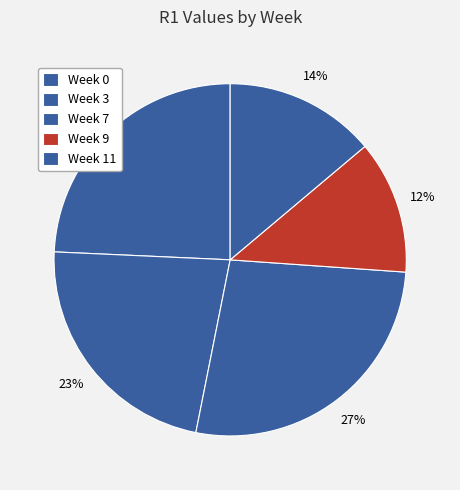

How much of the chart is everything except Week 7?

73.0%